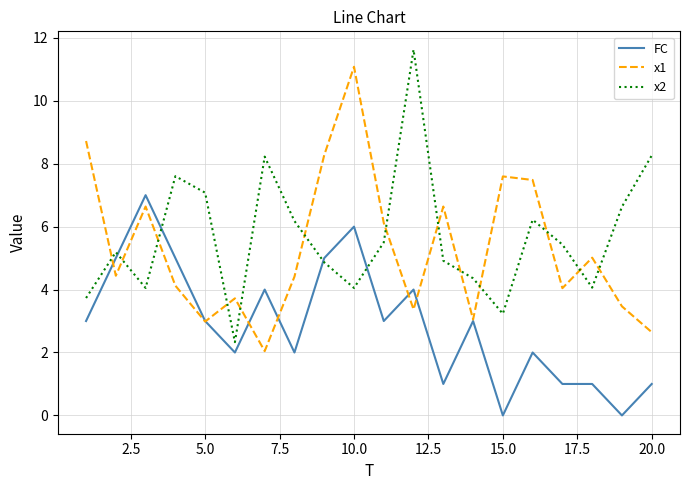

What is the greatest value displayed?

11.6